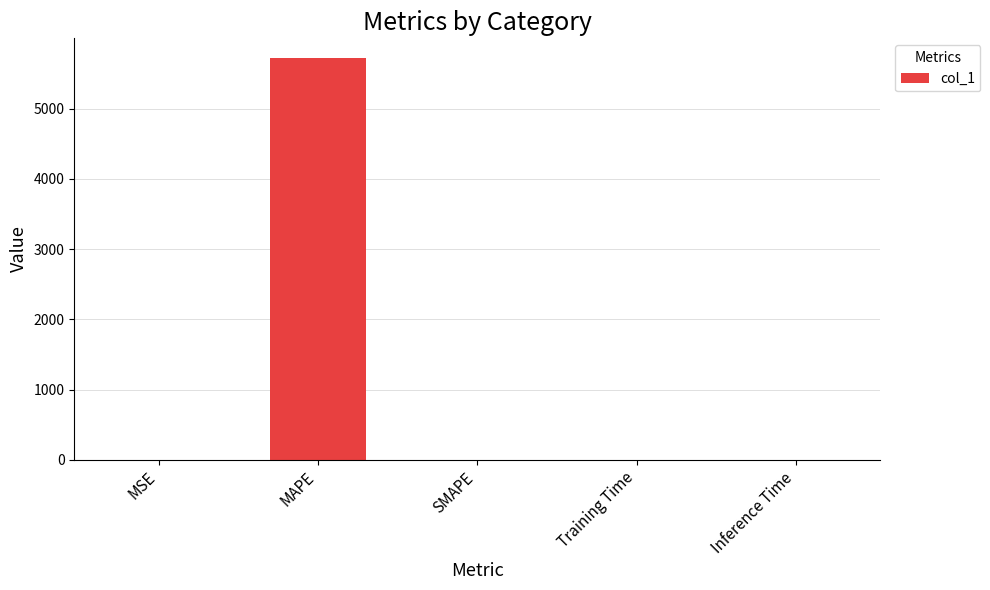

True or false: the data shows 0.0 at SMAPE.

True